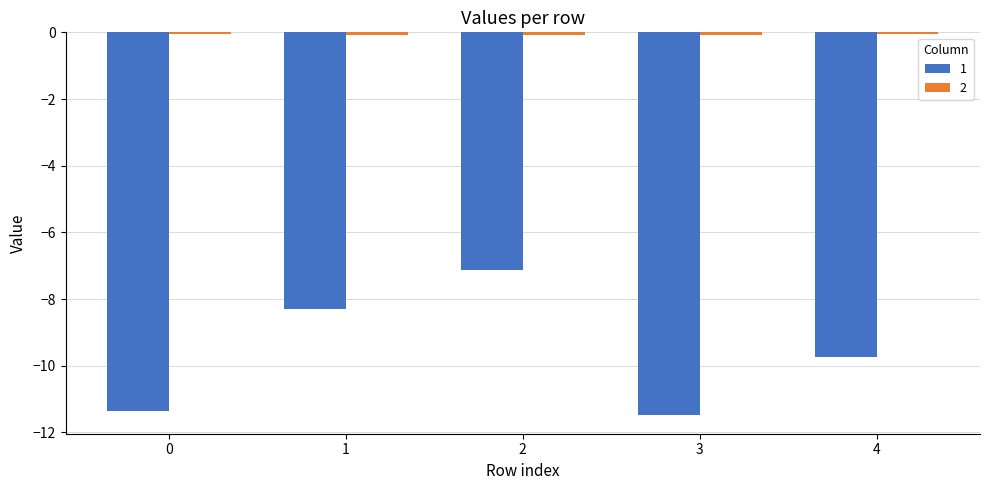

True or false: 1 has a value of -11.5 at 3.

True